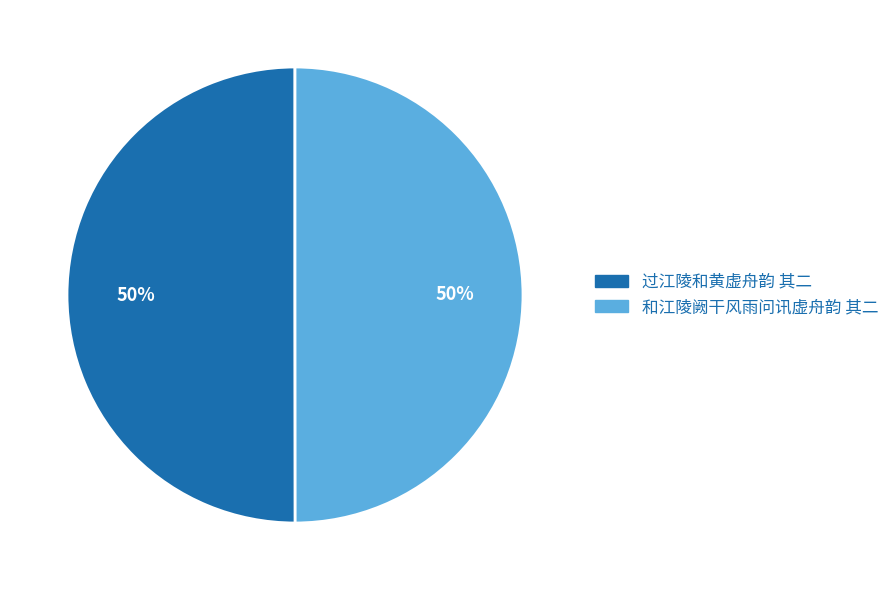

How many segments does this pie chart have?

2